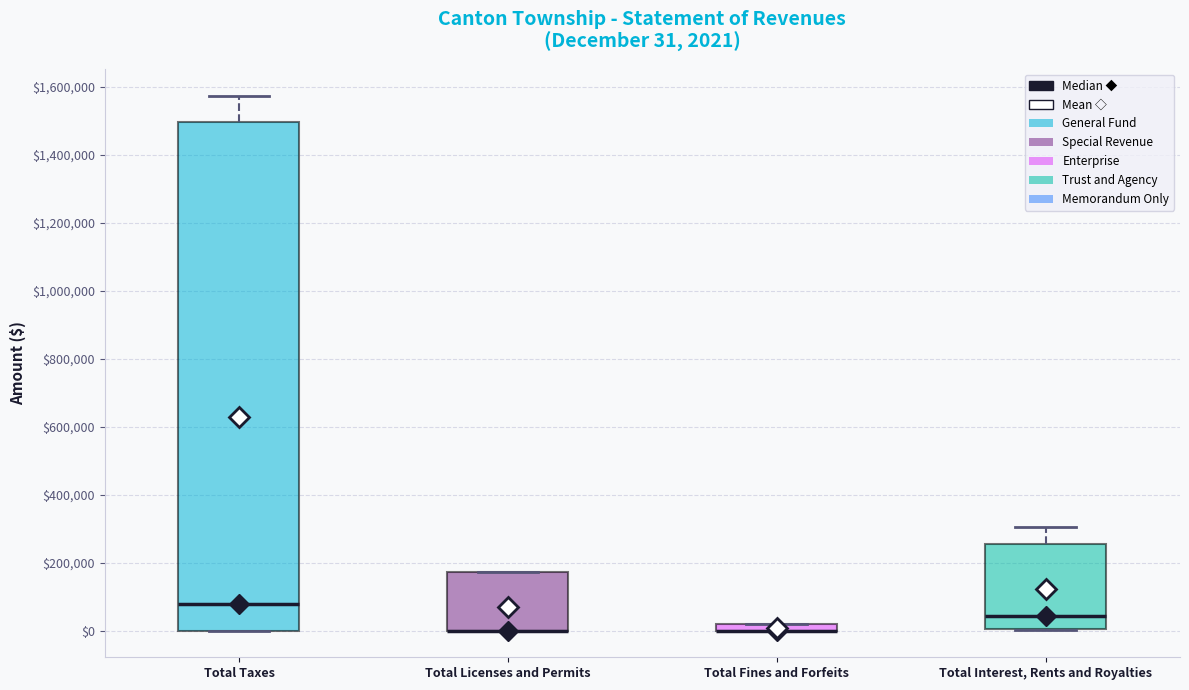

Which box is the tallest, from its lower edge to its upper edge?

Total Taxes